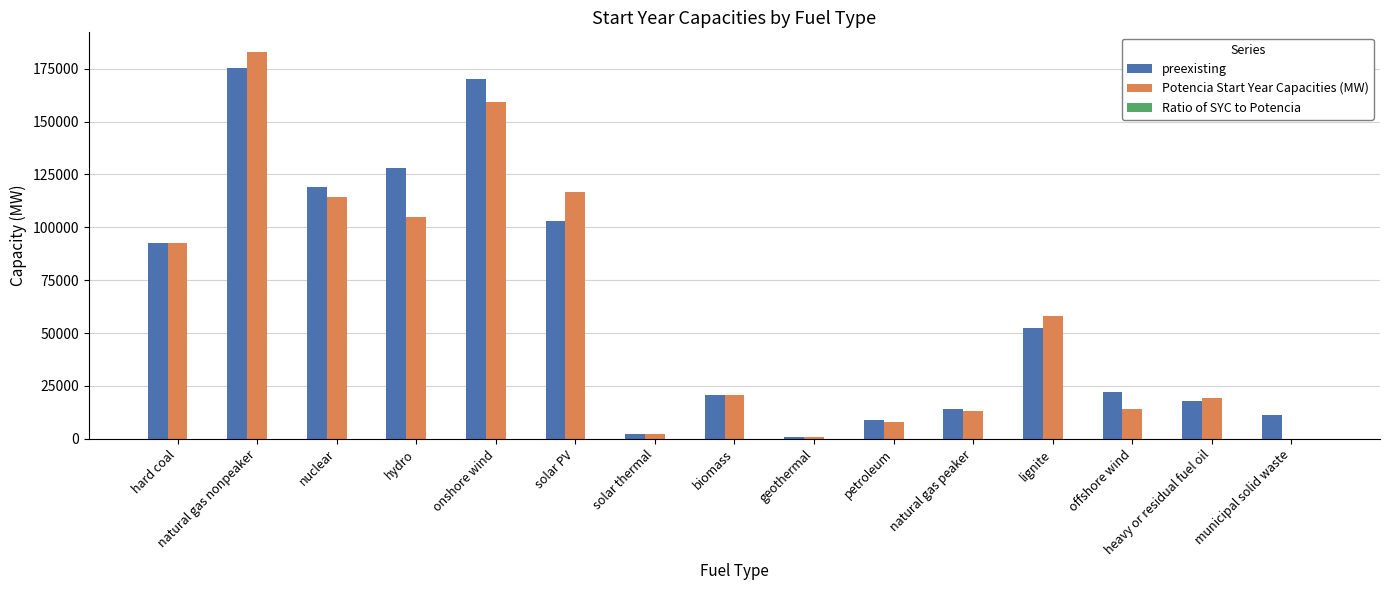

True or false: preexisting has a value of 70738.3 at solar PV.

False